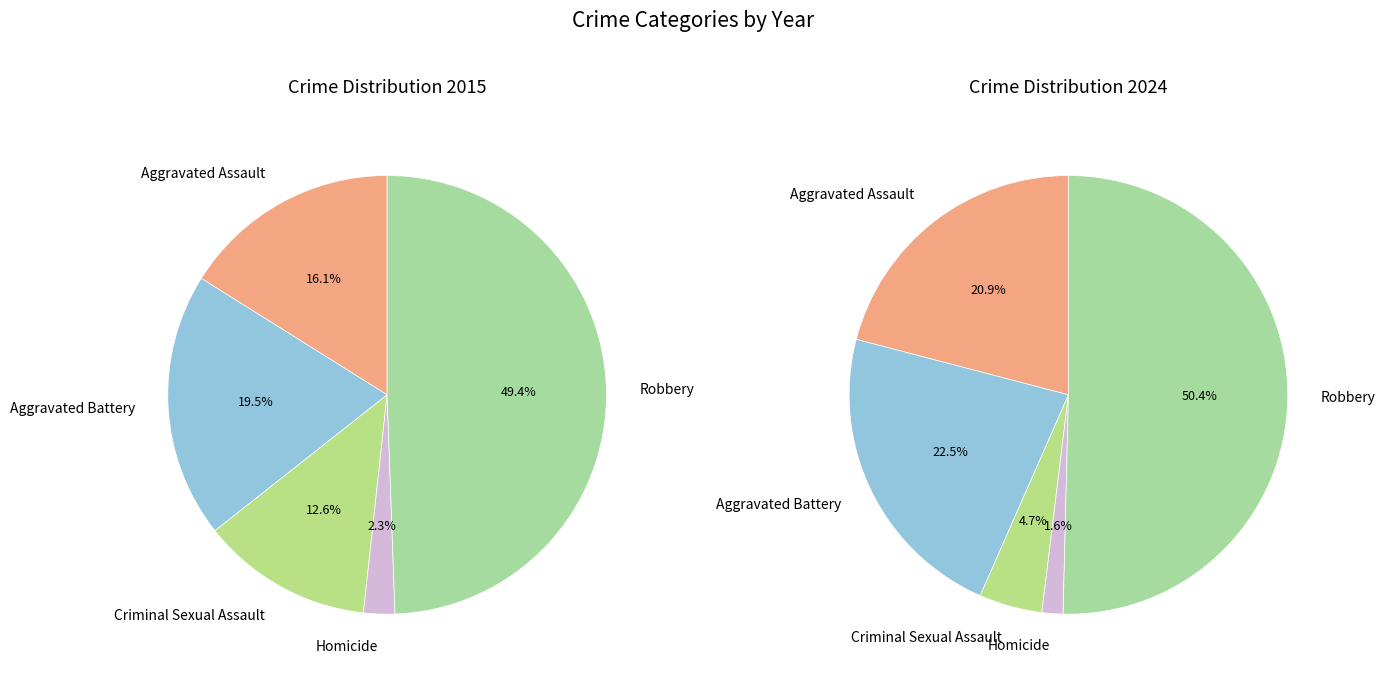

Which category has the biggest portion of the pie?

Robbery